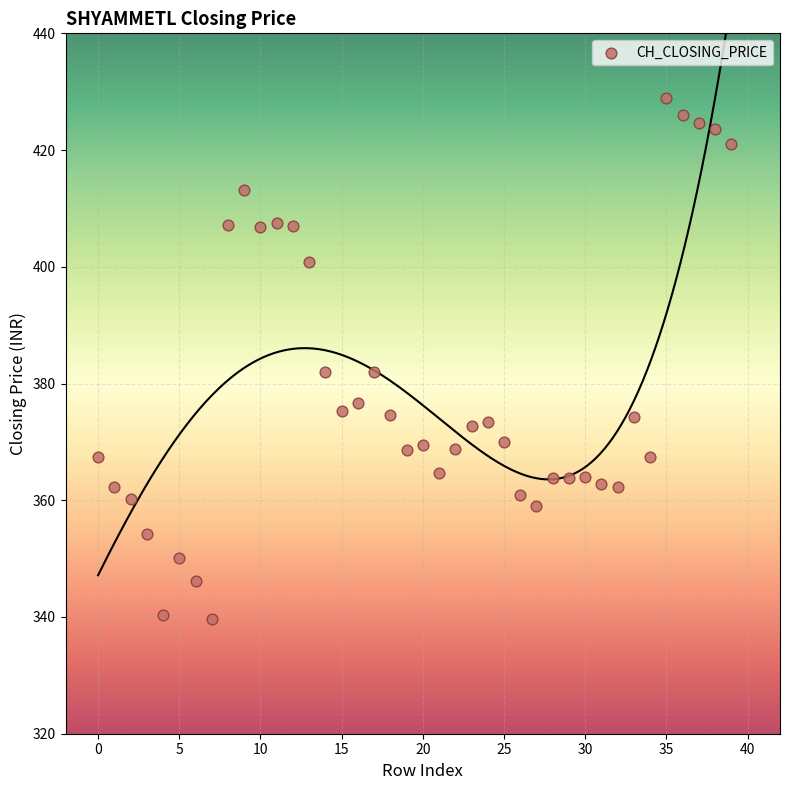

What is the range of Y values (max minus min)?

89.4